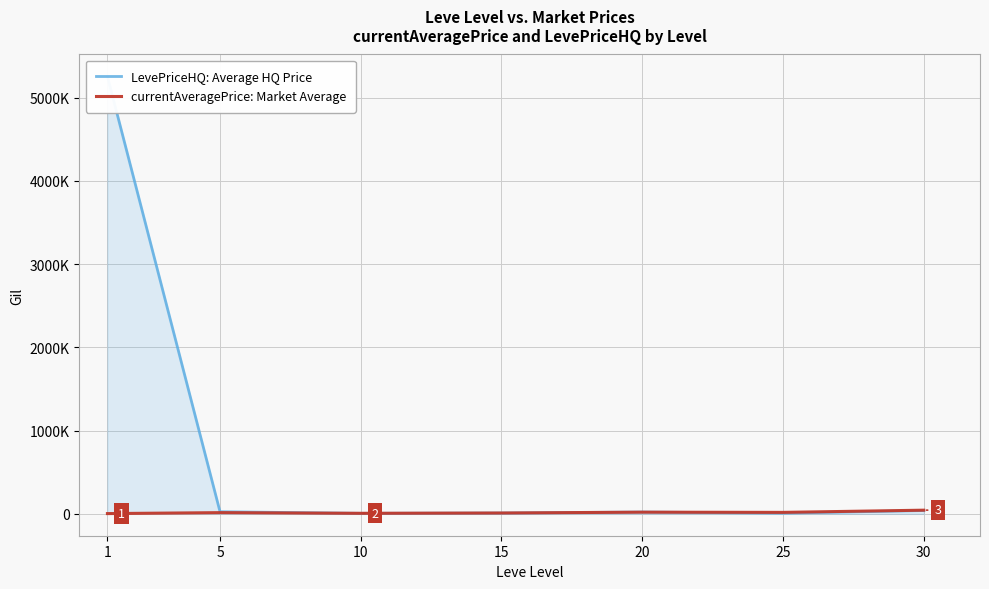

What is the minimum value shown in the chart?

3131.3